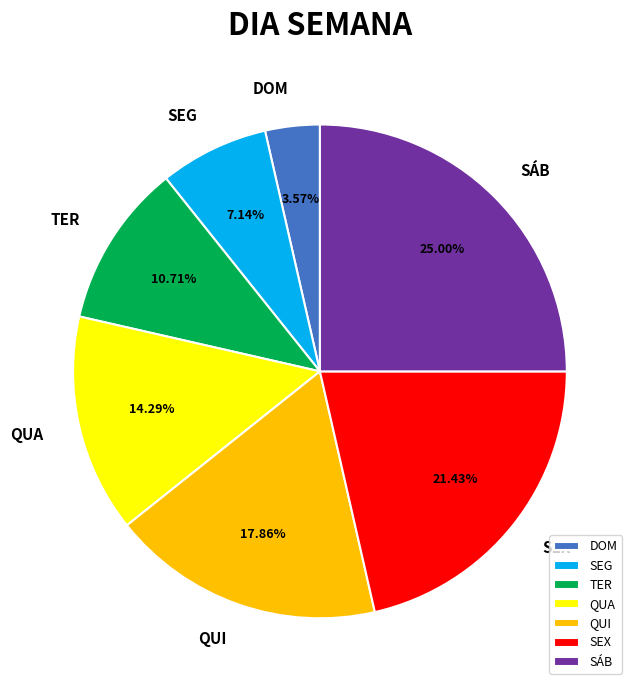

The TER slice represents 24% of the pie. True or false?

False